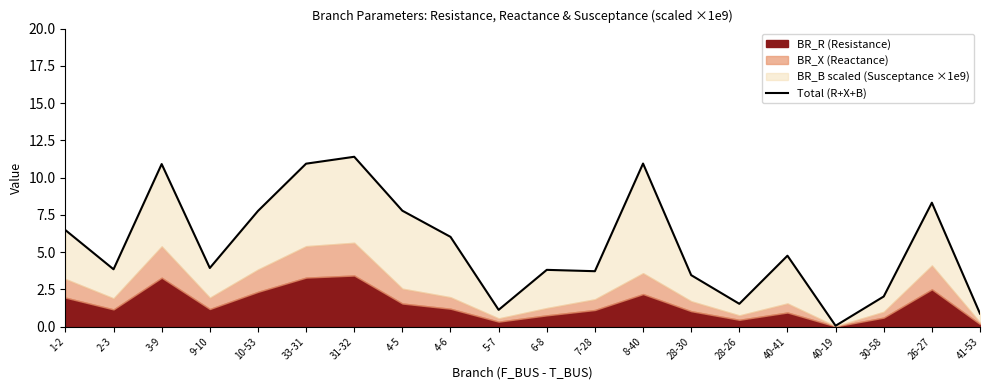

The chart shows a value of 7.8 at 4-5. True or false?

True